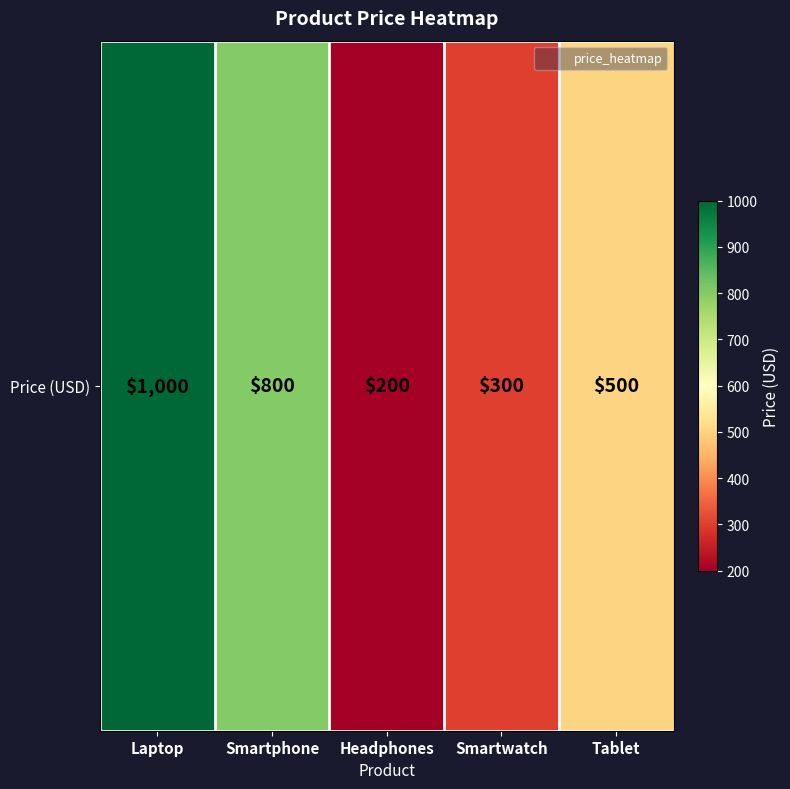

Reading left to right, what are all the values shown in this chart?

1000	800	200	300	500